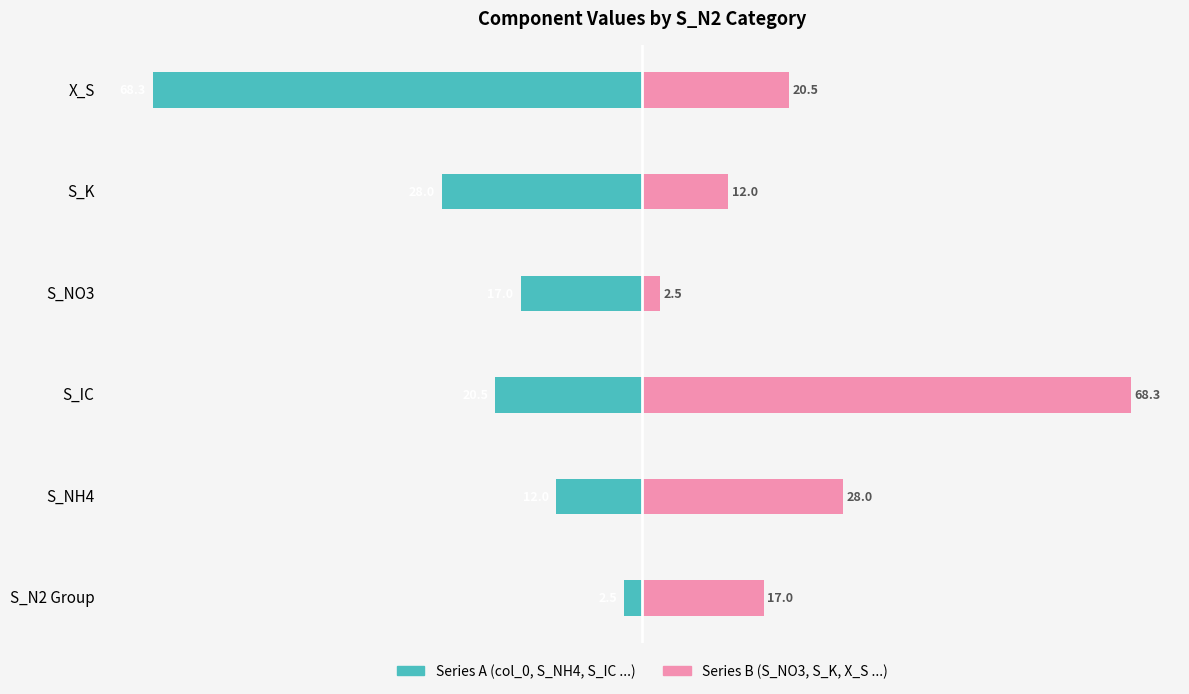

What is the maximum value for Series A (left)?

-2.5